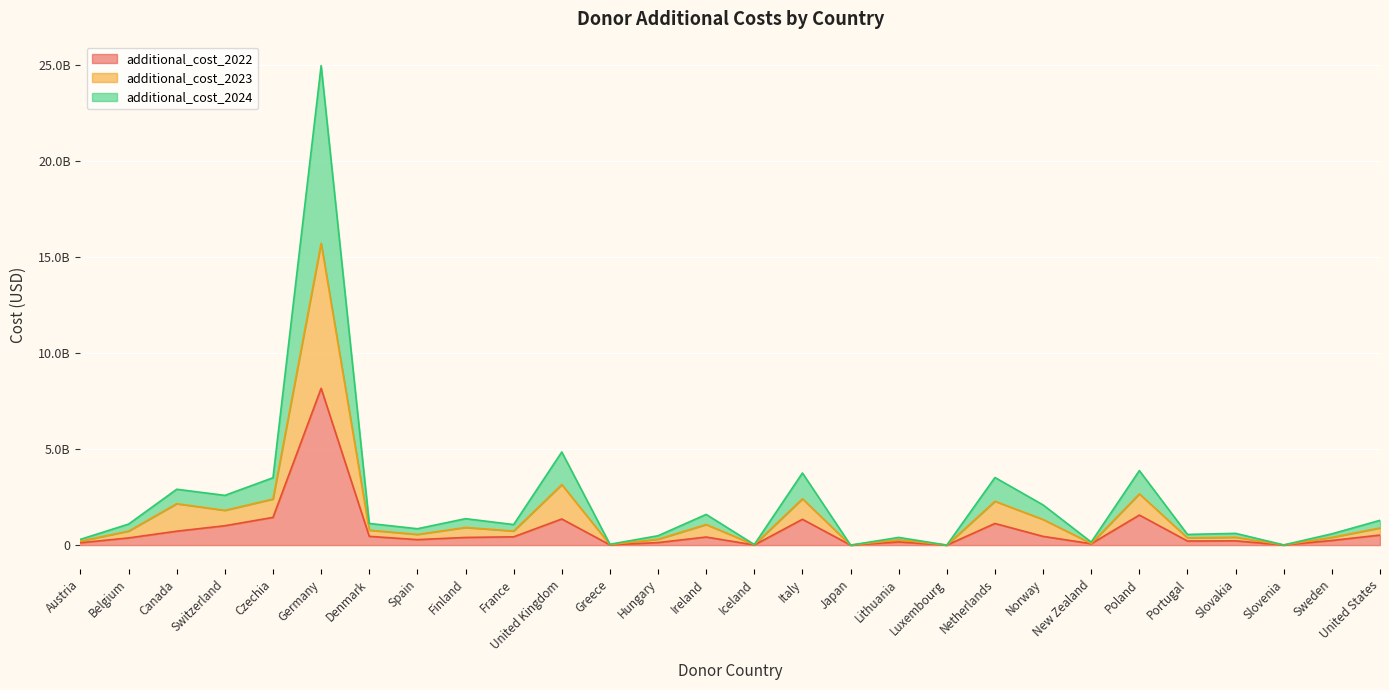

Between Iceland and Germany, which is larger?

Germany